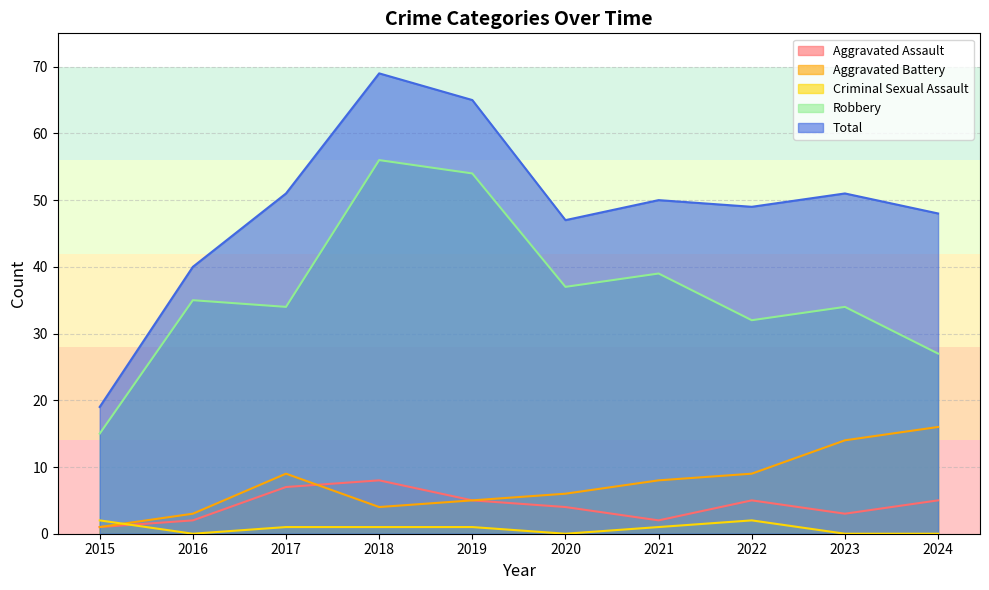

Where is the first local maximum for Robbery?

2016